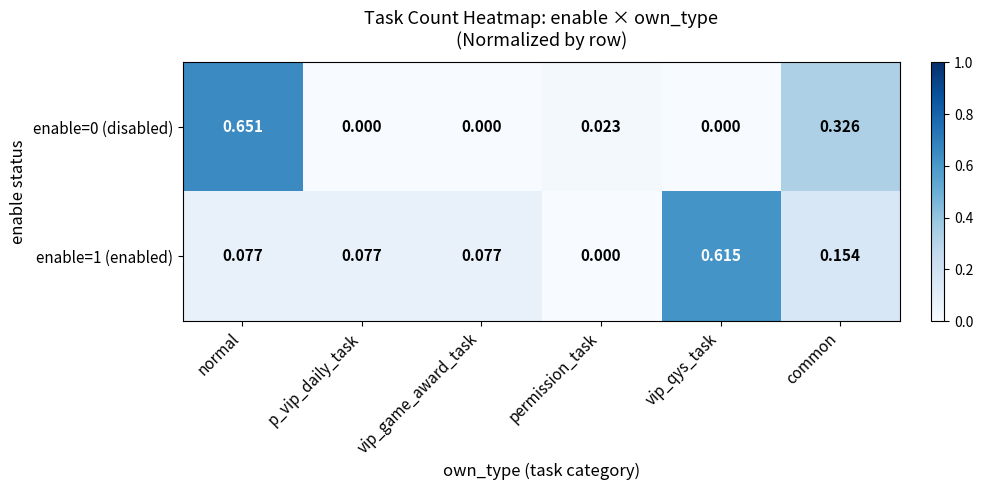

Is the value of enable=0 (disabled) at common greater than the value of enable=1 (enabled) at permission_task?

Yes